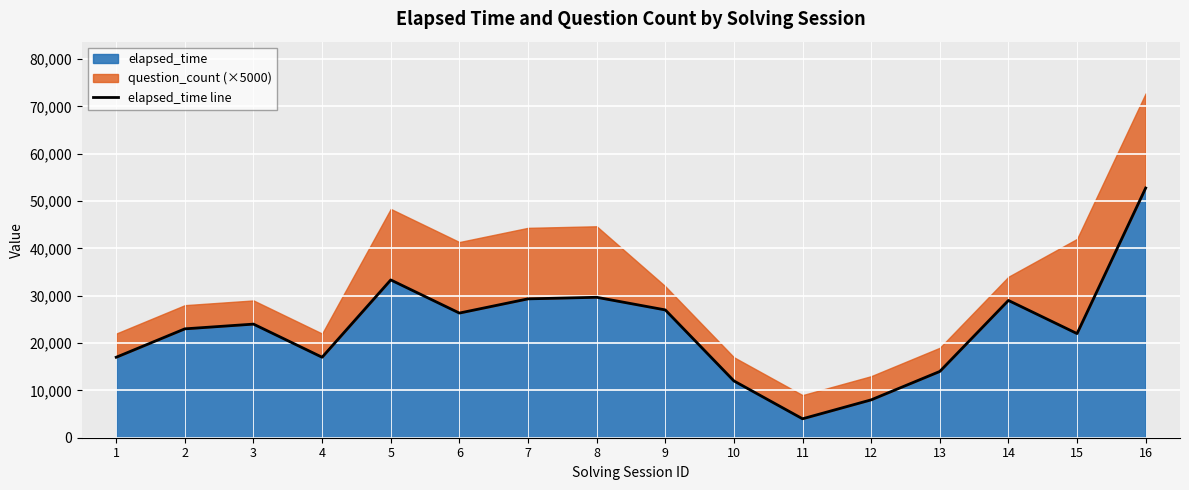

True or false: the data shows 4000 at 11.

True